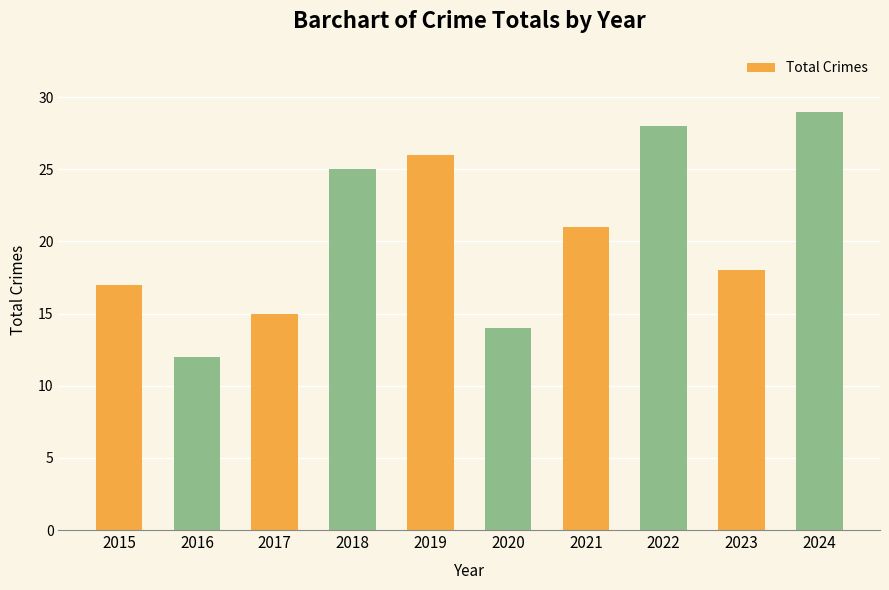

True or false: the data shows 17 at 2015.

True